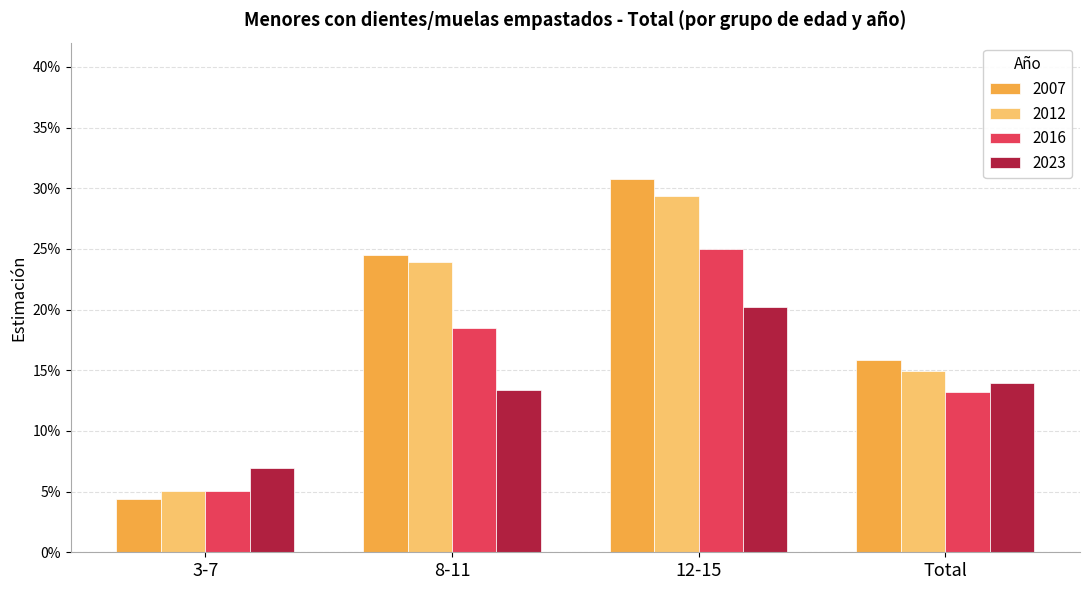

What are all the series names shown in the legend?

2007, 2012, 2016, 2023